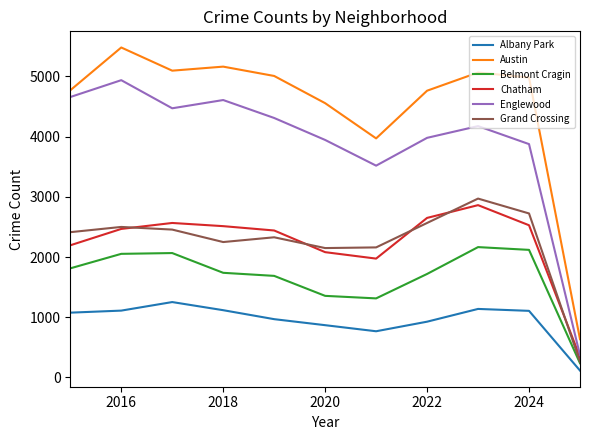

What is the greatest value displayed?

5481